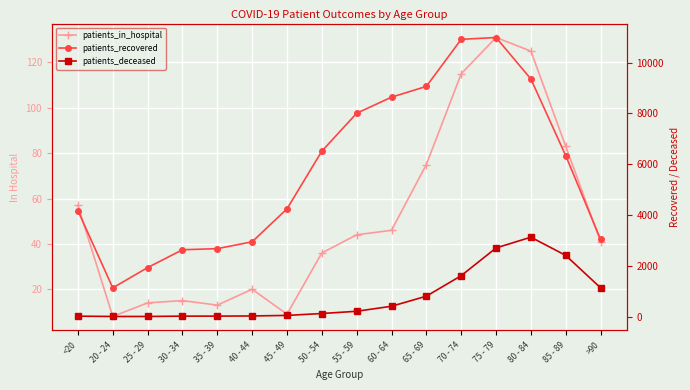

Where does the patients_in_hospital series first go above 44?

<20